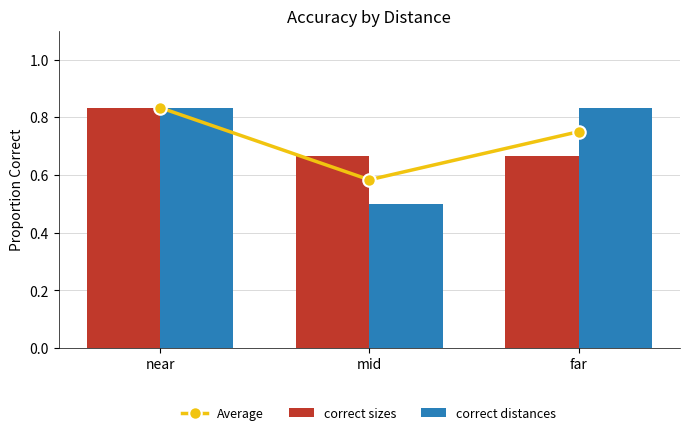

Between near and far, which is larger?

near